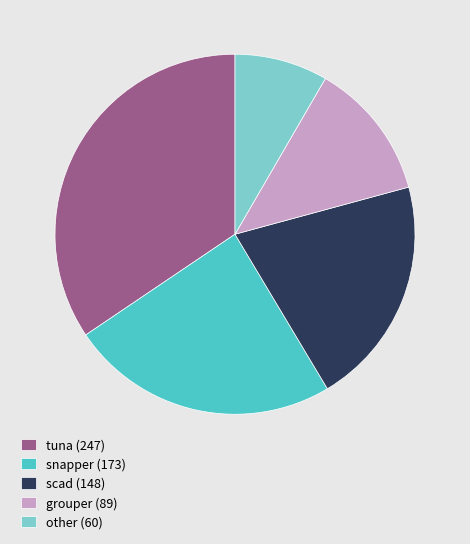

Does scad (148) account for over 50% of the chart?

No